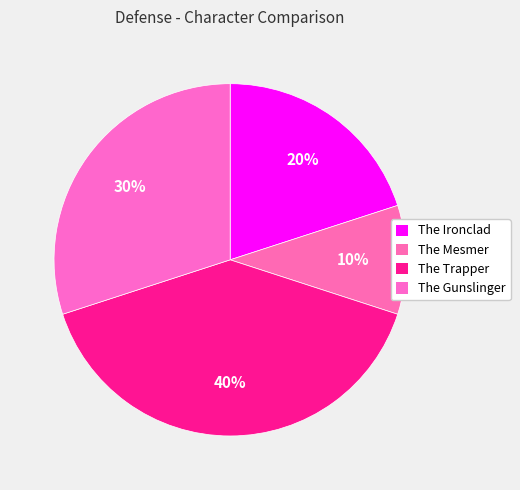

True or false: The Mesmer accounts for 1% of the total.

False